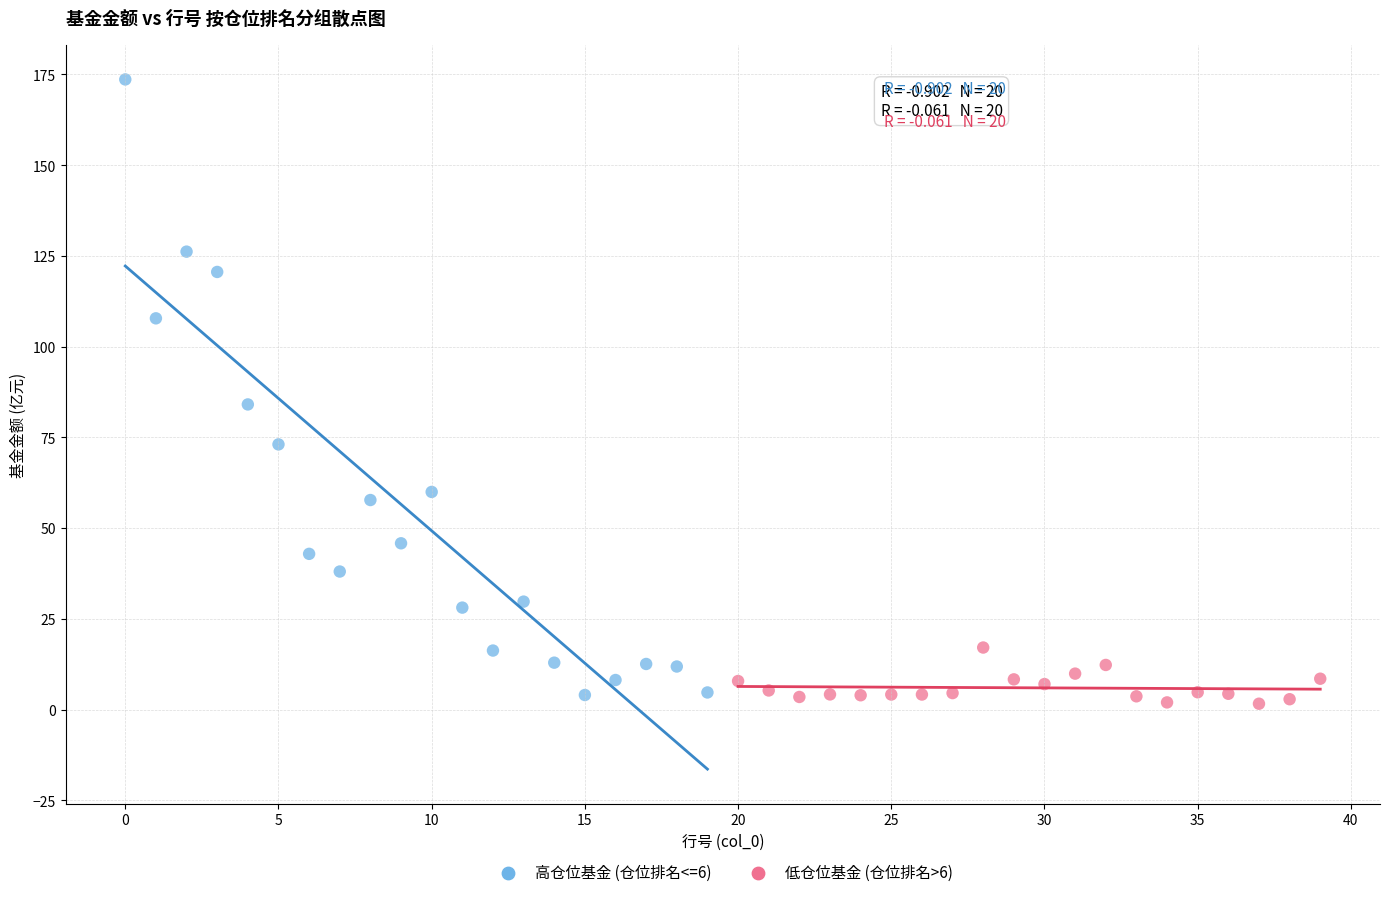

Which series has the largest Y range (max minus min)?

高仓位基金 (仓位排名<=6)